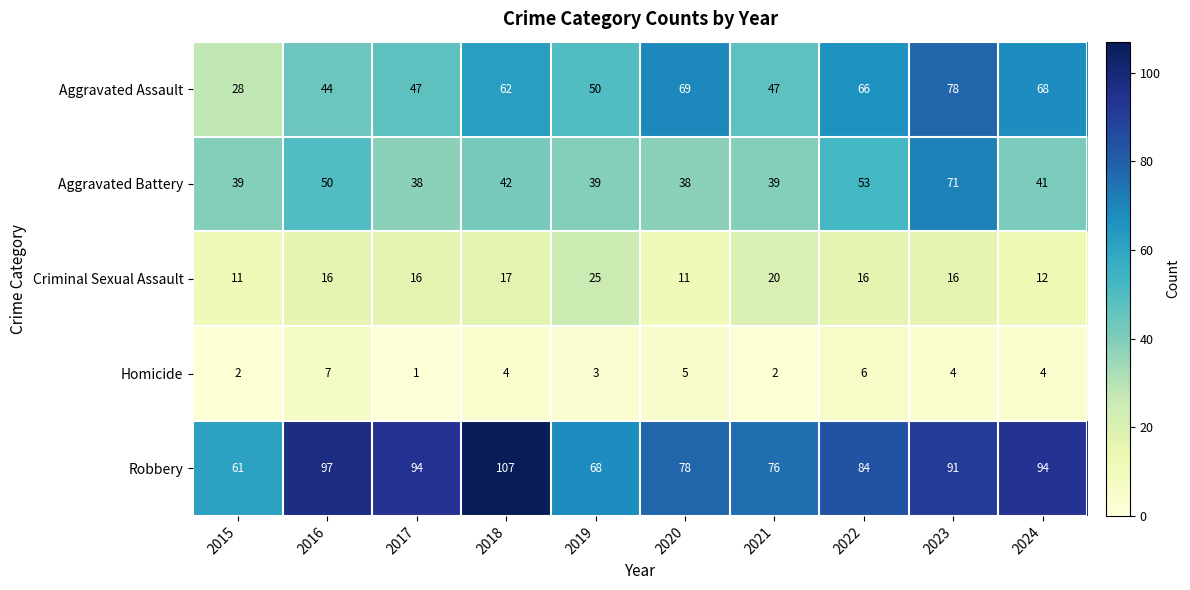

Rank the series by their maximum value, from highest to lowest.

Robbery, Aggravated Assault, Aggravated Battery, Criminal Sexual Assault, Homicide